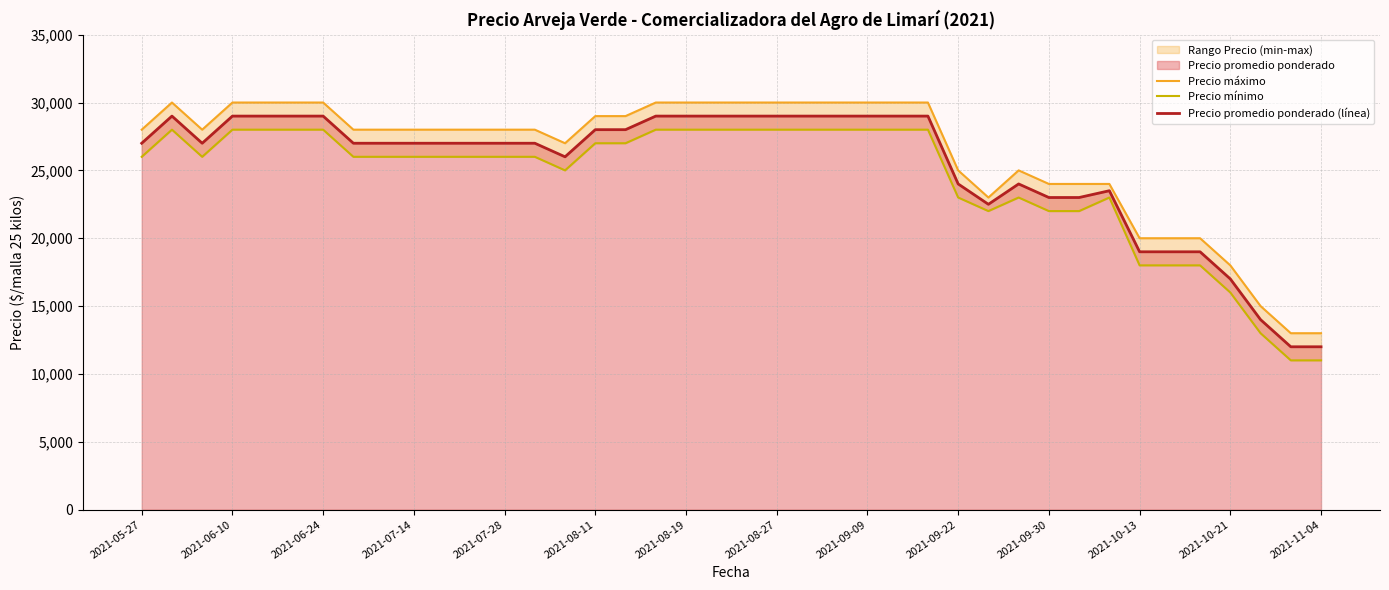

True or false: Precio promedio ponderado (línea) has more than 2 interior local peaks.

True